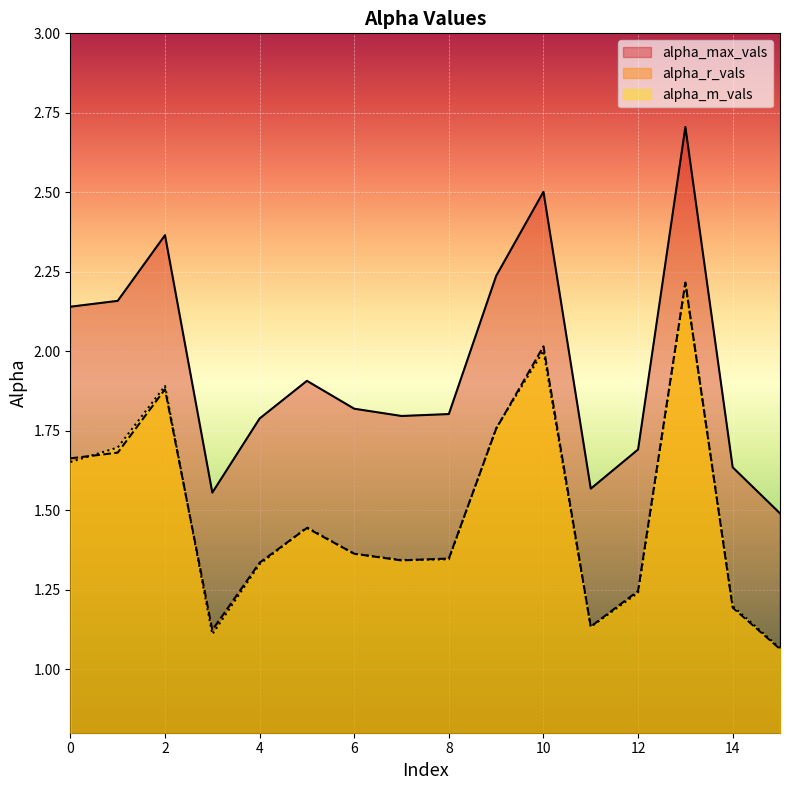

True or false: alpha_max_vals and alpha_r_vals intersect in this chart.

False